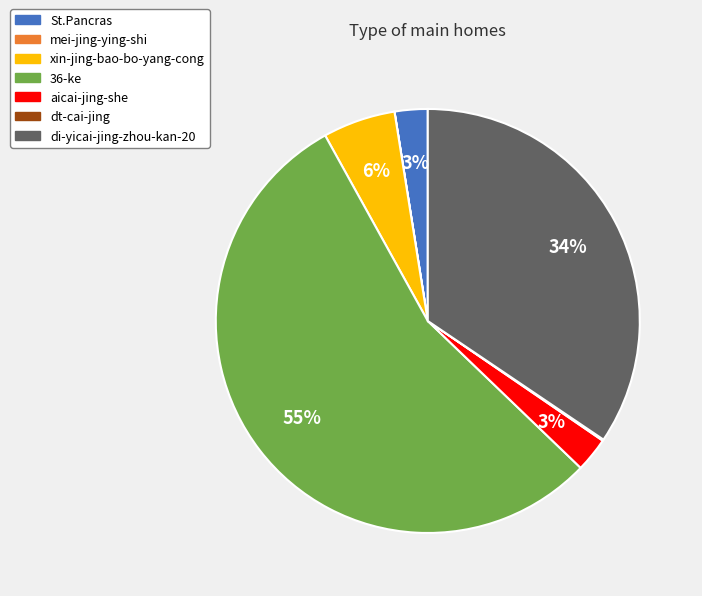

What is the largest slice in the pie chart?

36-ke